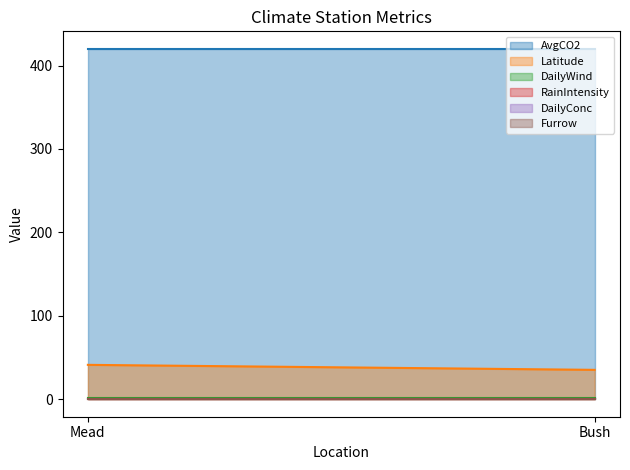

Which series has the largest range (max minus min)?

Latitude